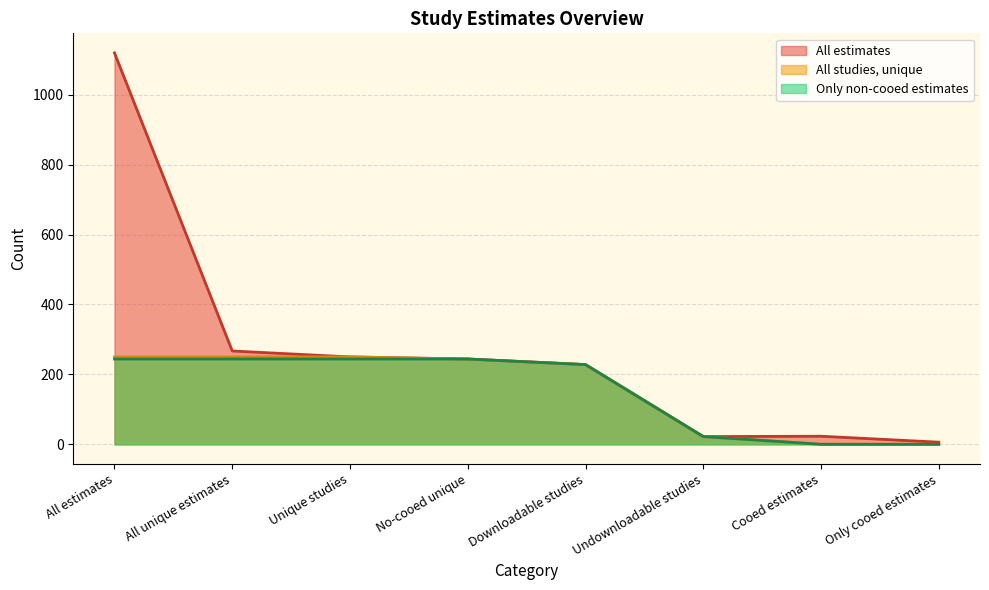

What is the spread (max minus min) of values at Unique studies?

6